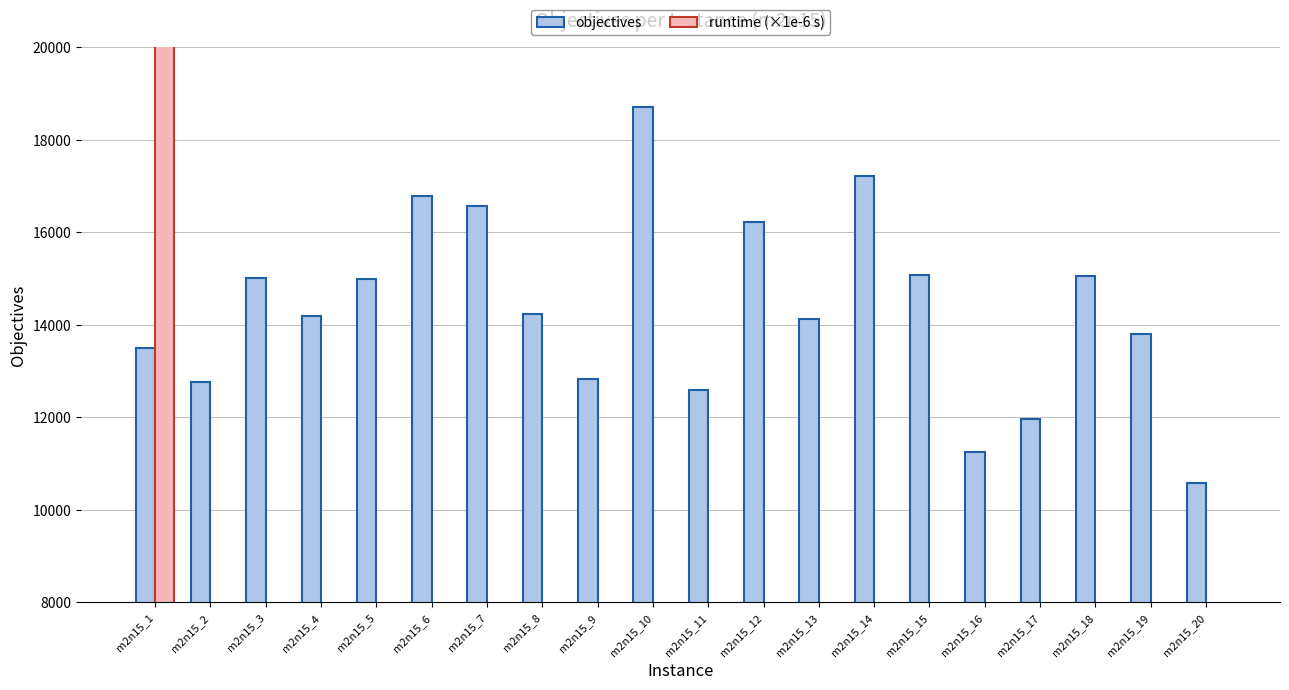

Where does the objectives series first go above 14227?

m2n15_3